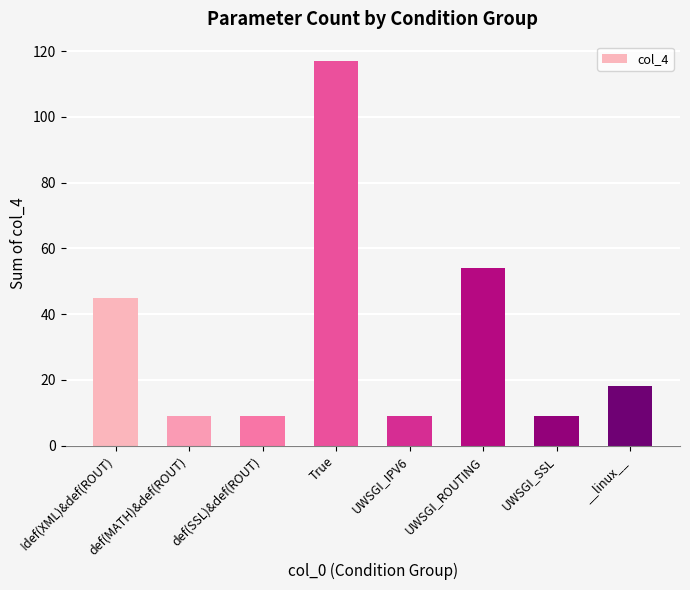

What is the difference between the values at UWSGI_ROUTING and UWSGI_IPV6?

45